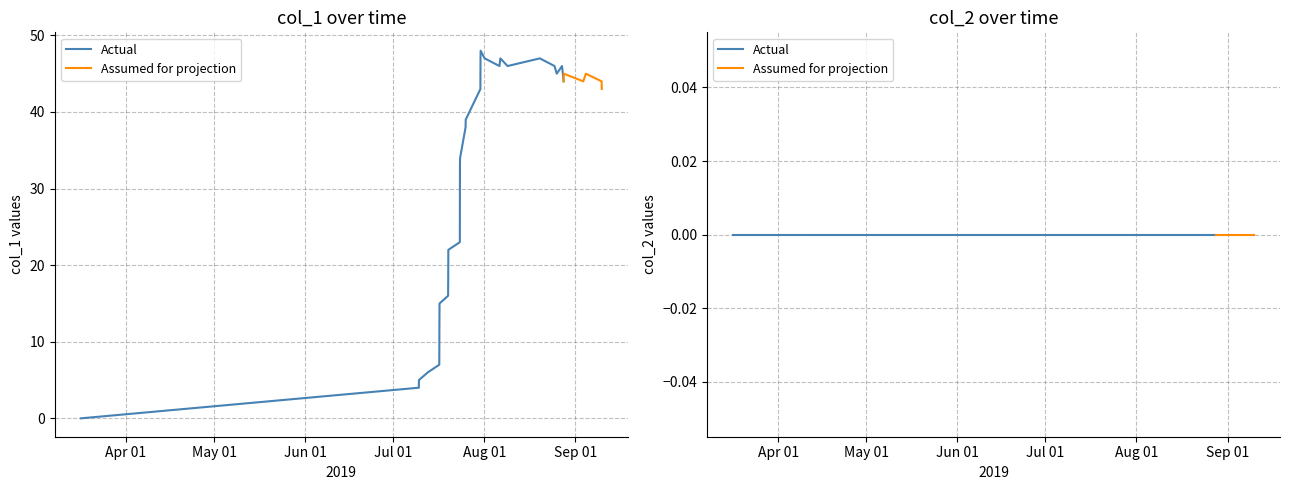

Count the number of categories in the chart.

33